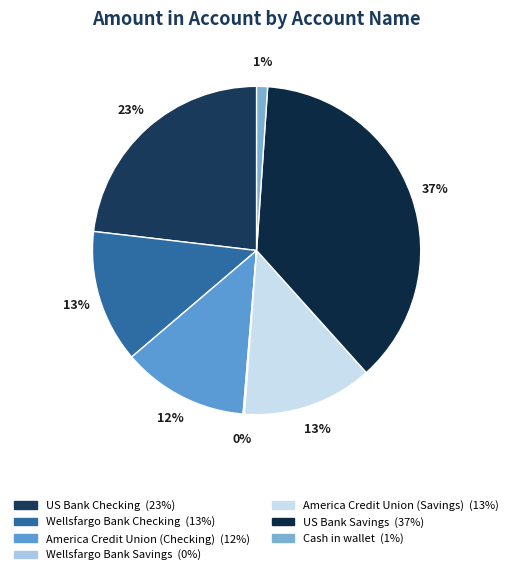

Rank the categories by value from highest to lowest.

US Bank Savings, US Bank Checking, Wellsfargo Bank Checking, America Credit Union (Savings), America Credit Union (Checking), Cash in wallet, Wellsfargo Bank Savings